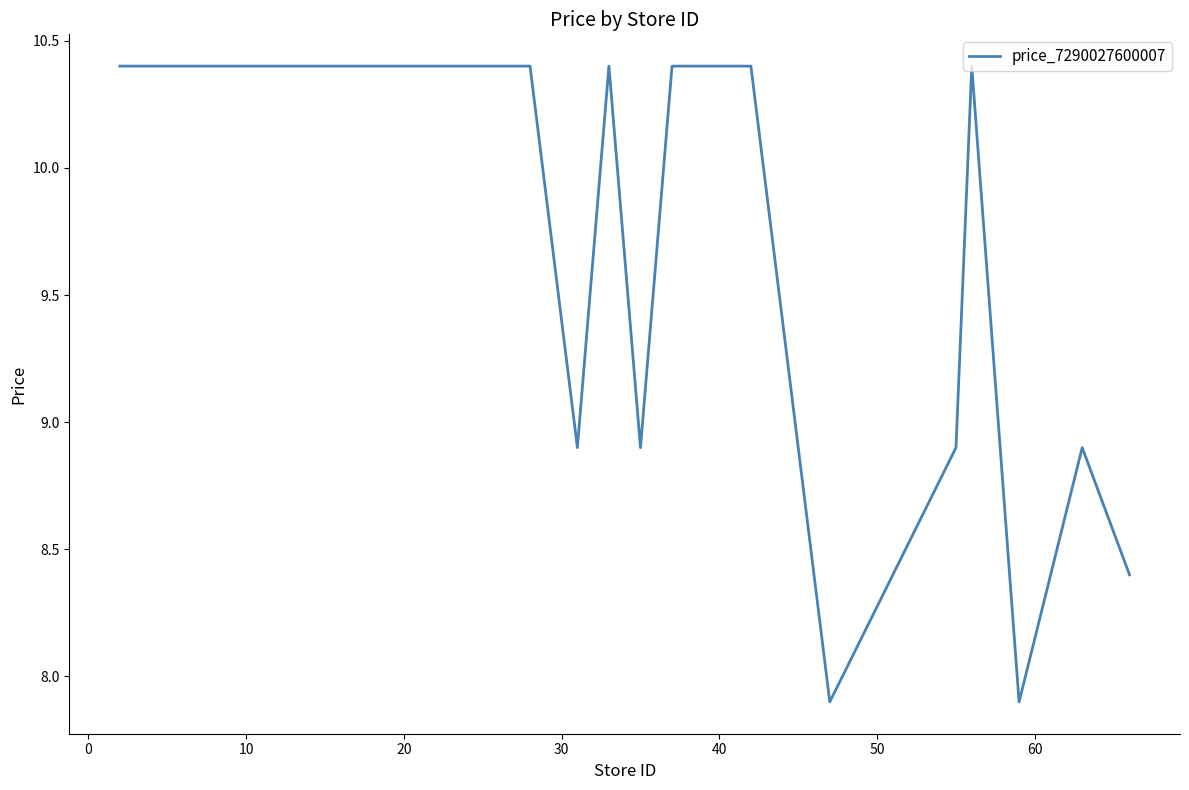

What is the difference between the maximum and minimum values?

2.5